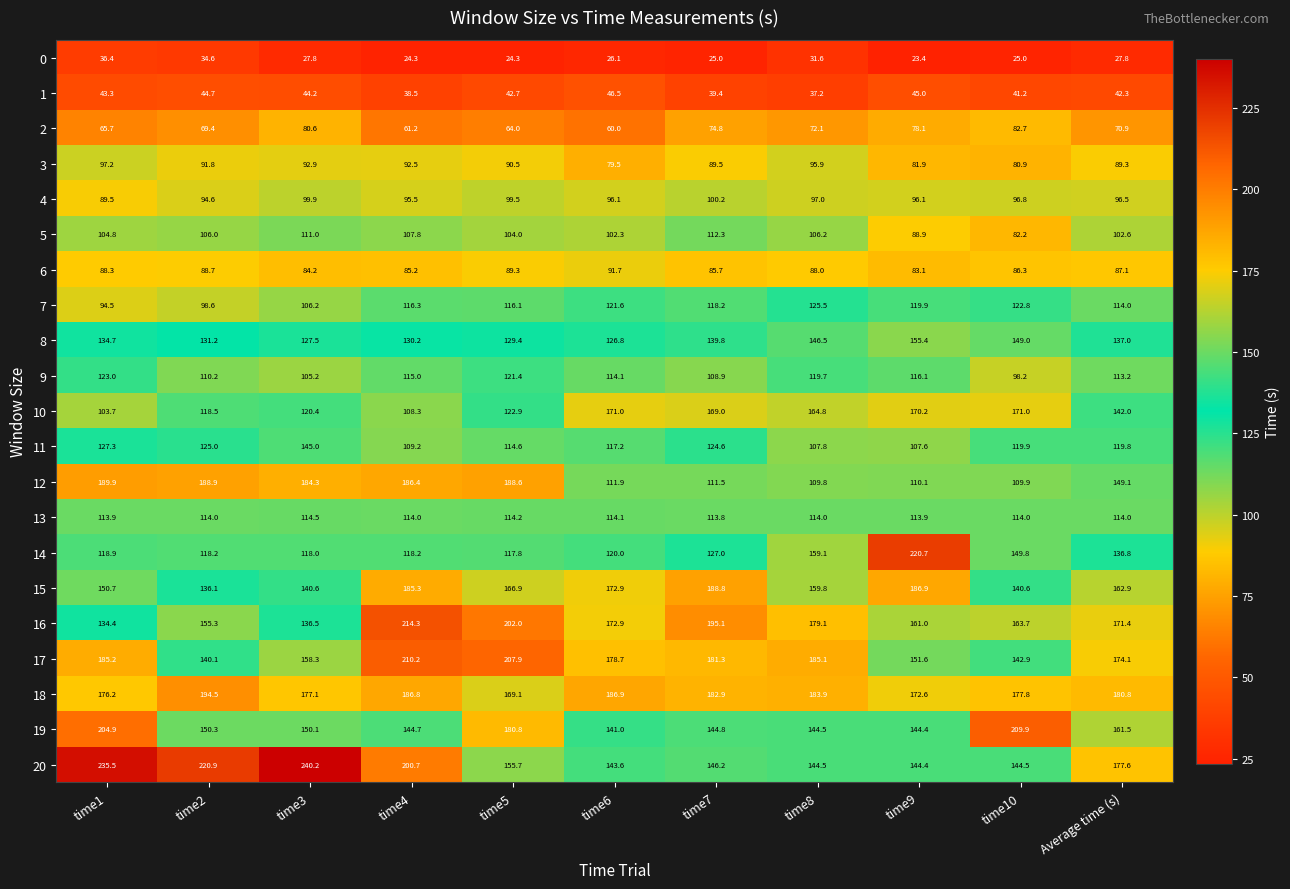

What is the maximum value shown in the chart?

240.2